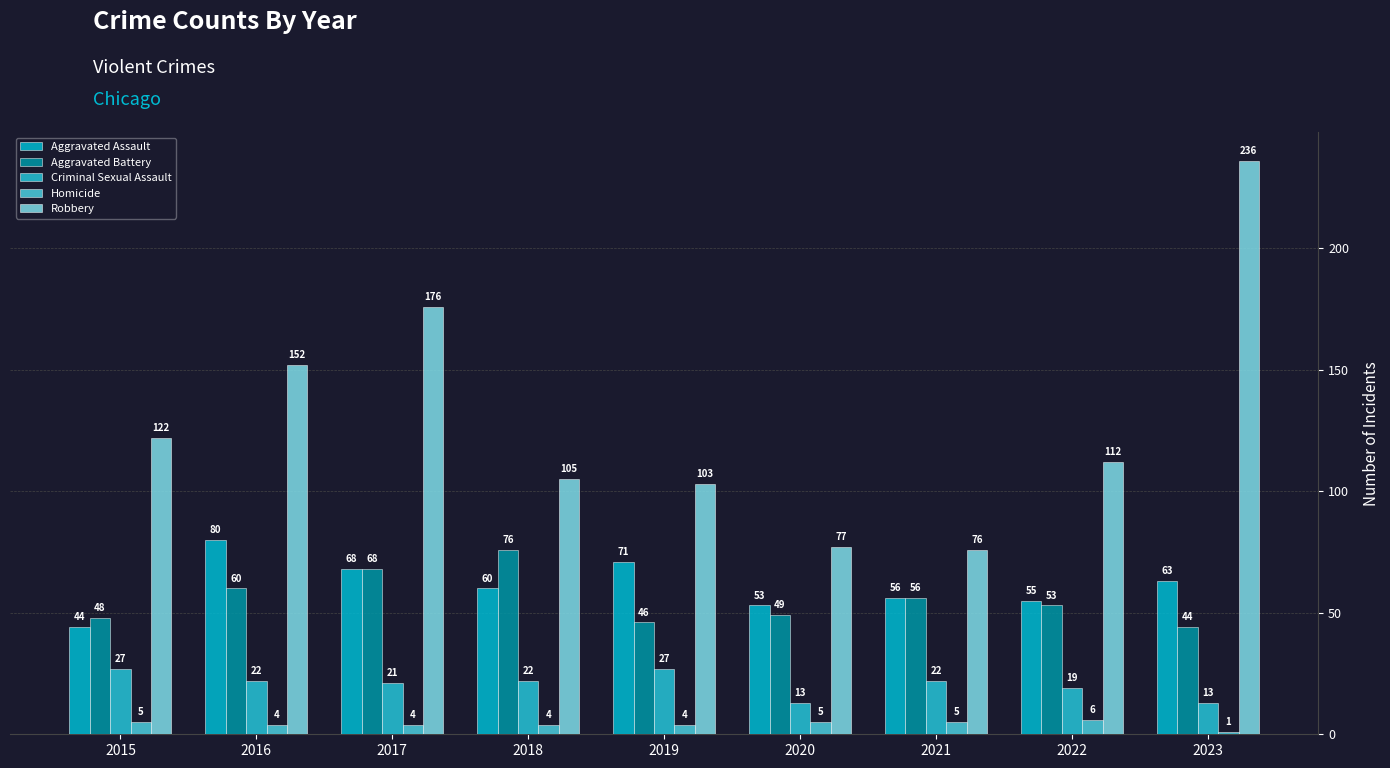

How many groups of bars are there?

9